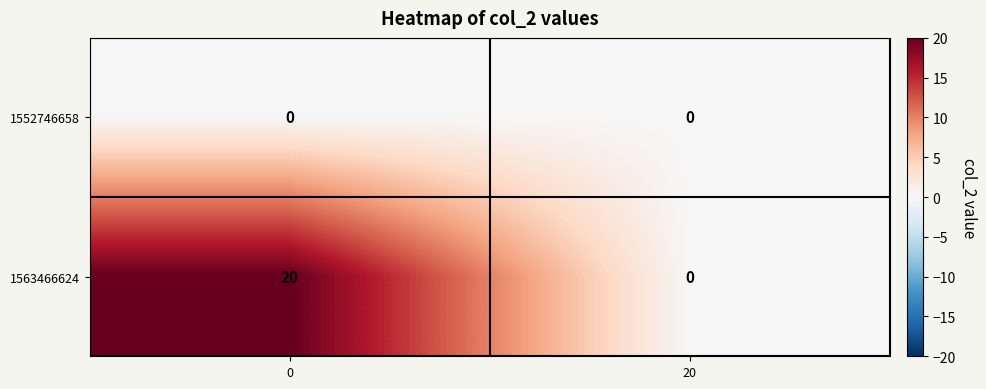

List the series in order of their overall mean, lowest first.

1552746658, 1563466624